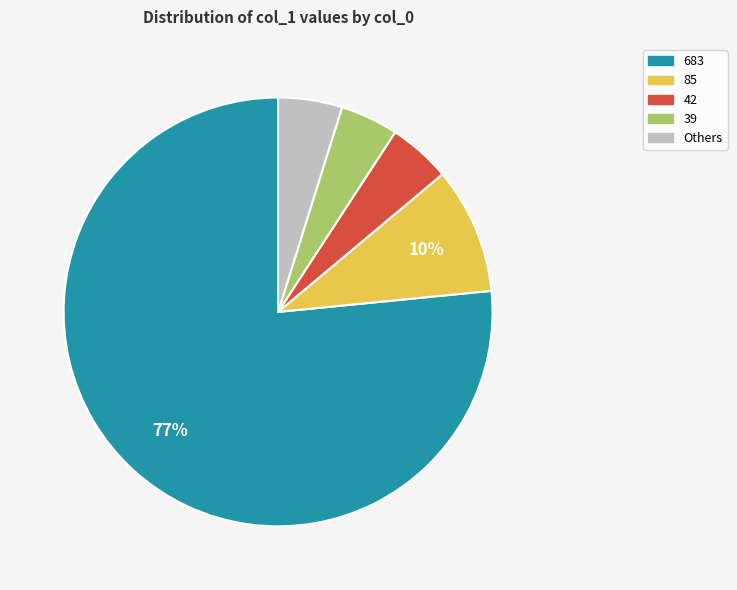

How many segments does this pie chart have?

5